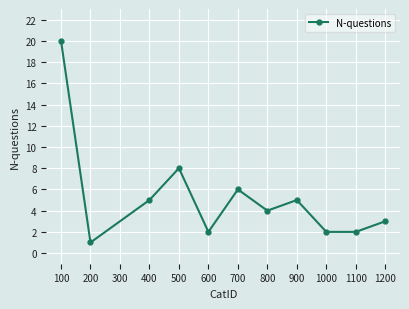

How many interior local peaks (higher than both neighbors) does the data have?

3